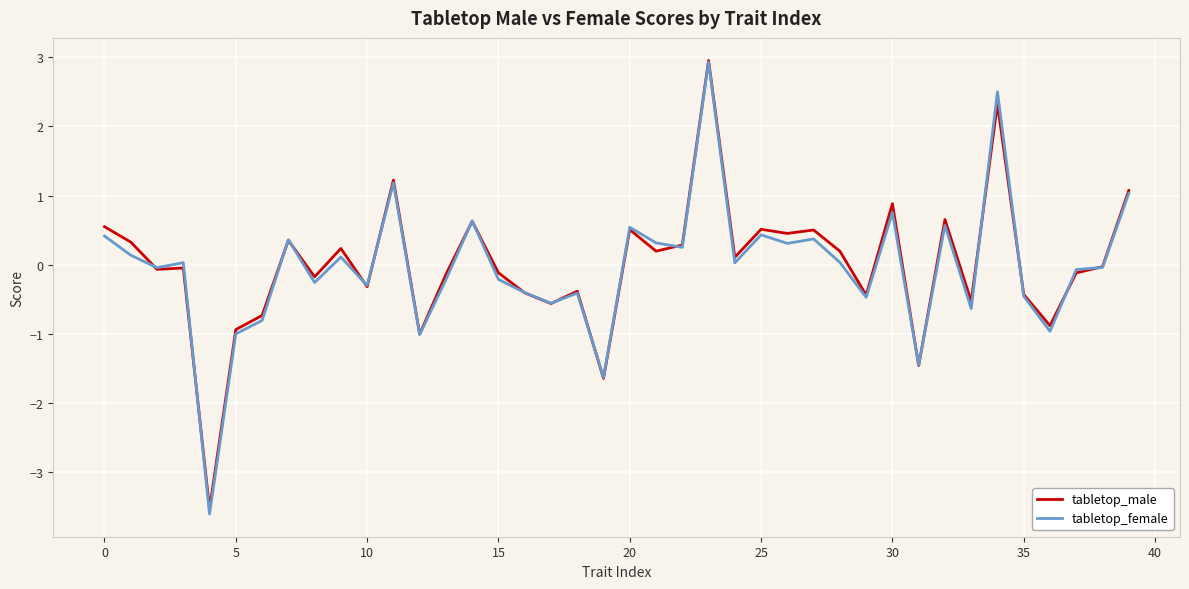

Which series has the largest range (max minus min)?

tabletop_female